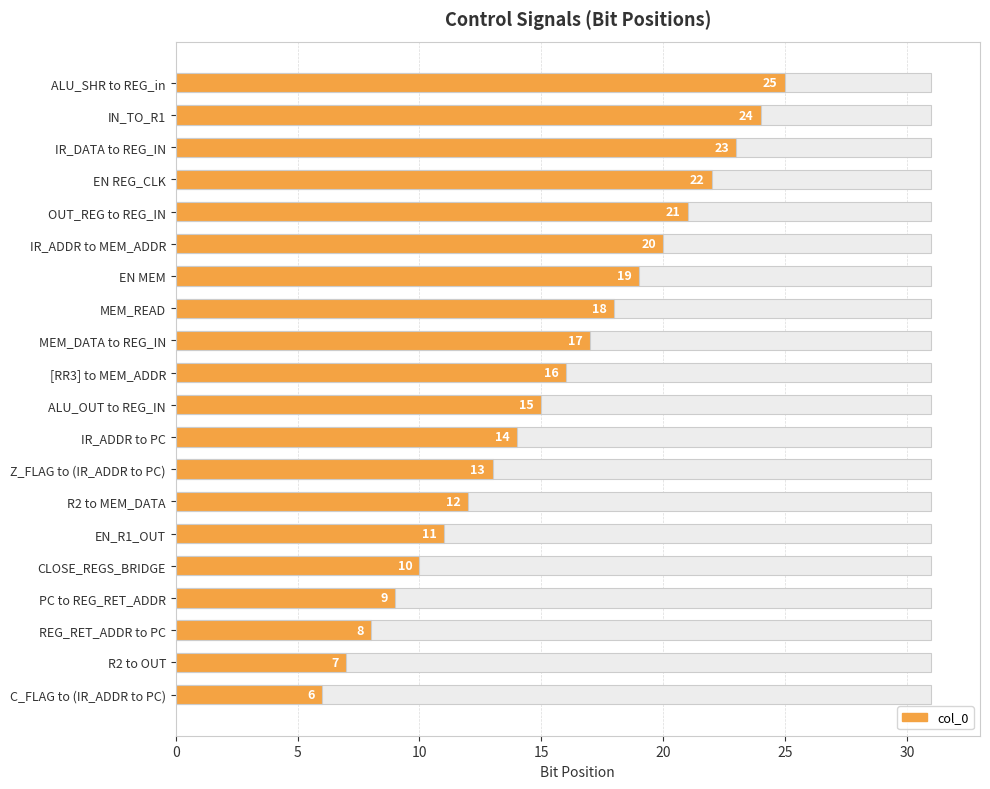

Are the bars horizontal?

Yes